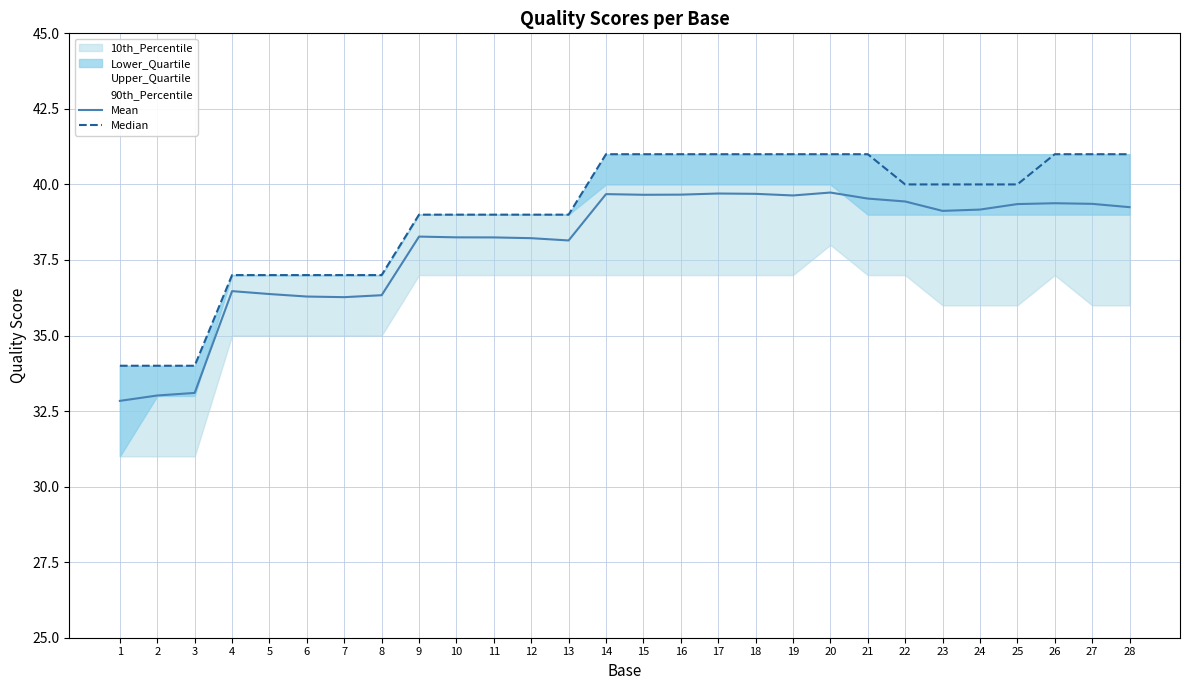

How many Median values are between 37 and 41?

25